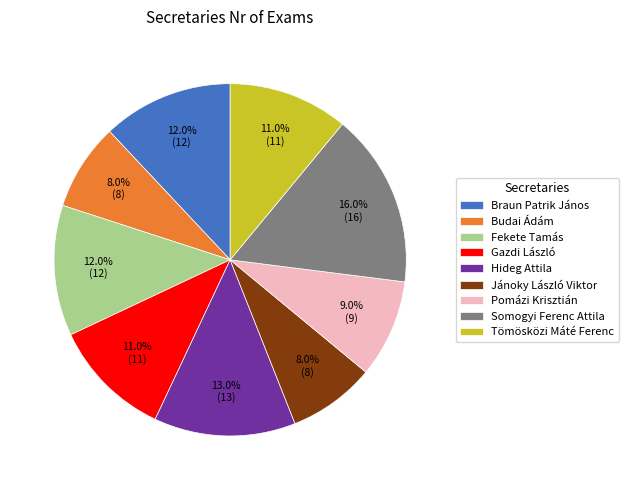

To the nearest percent, what percentage of the pie is Hideg Attila?

13%